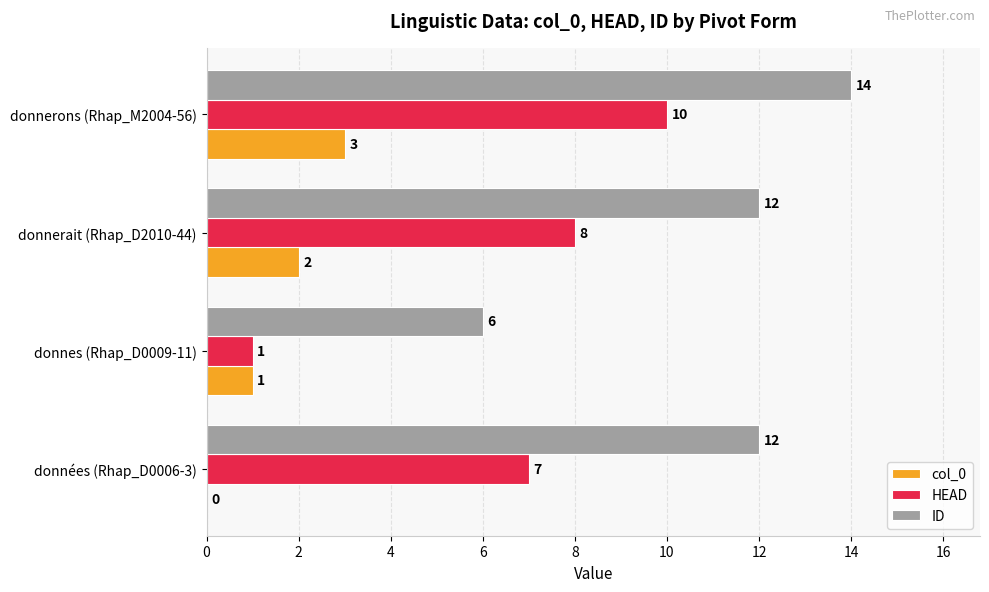

What is the sum of all col_0 values?

6